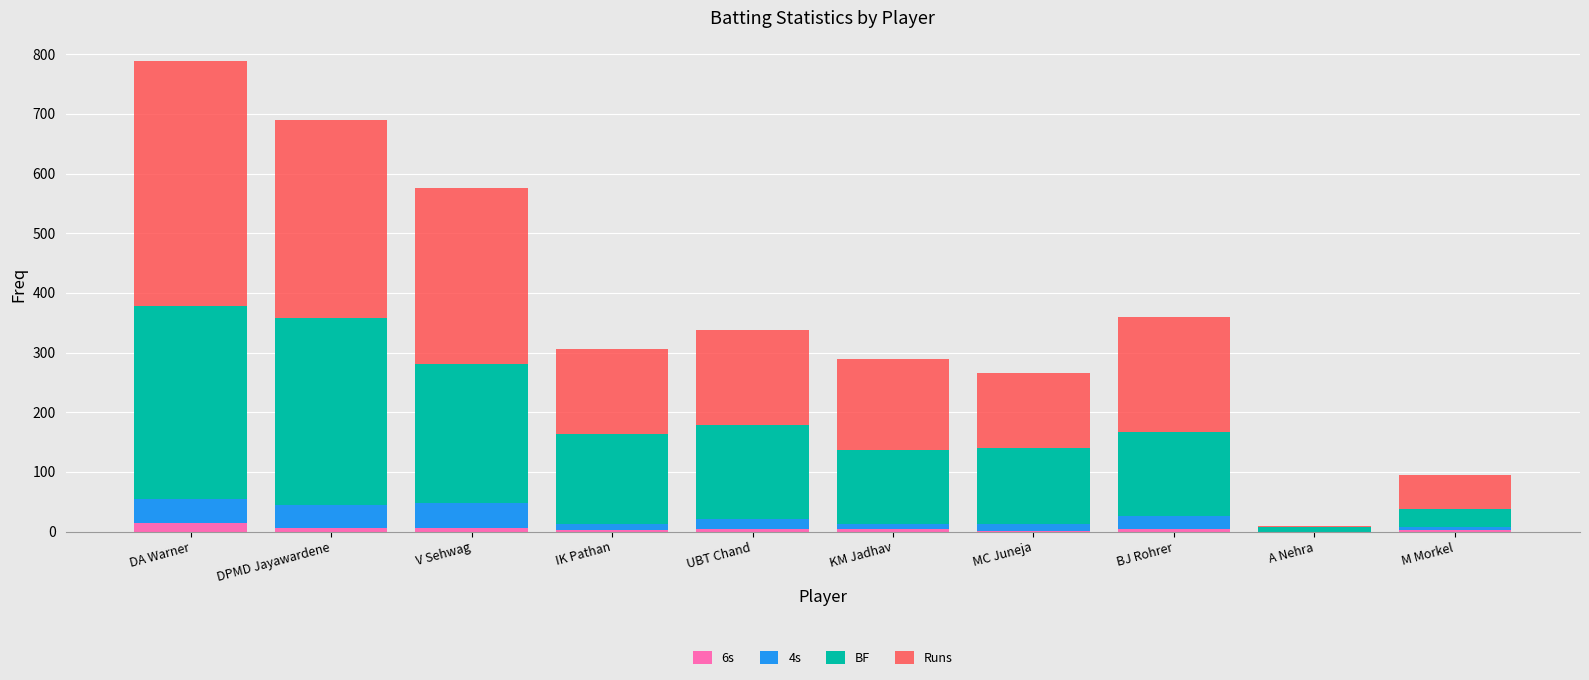

At which category is the sum across all series the highest?

DA Warner